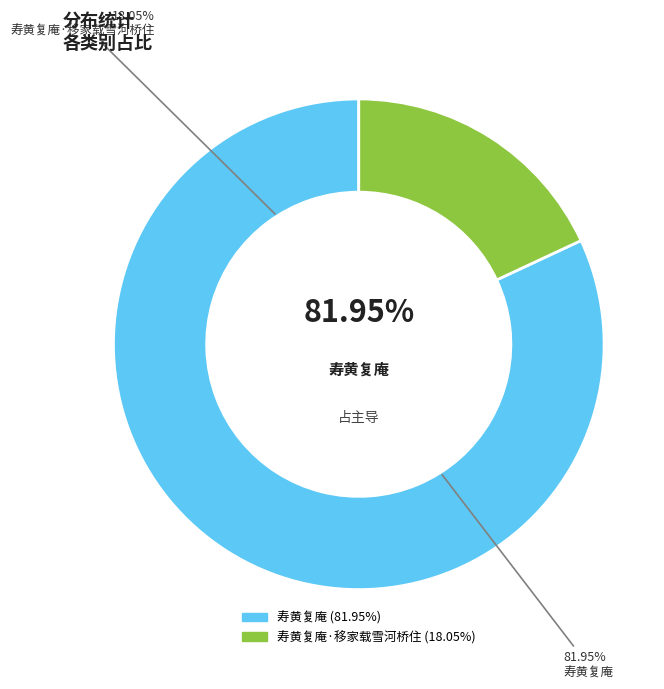

What percentage is the 寿黄复庵·移家载雪河桥住 slice, to the nearest percent?

18%